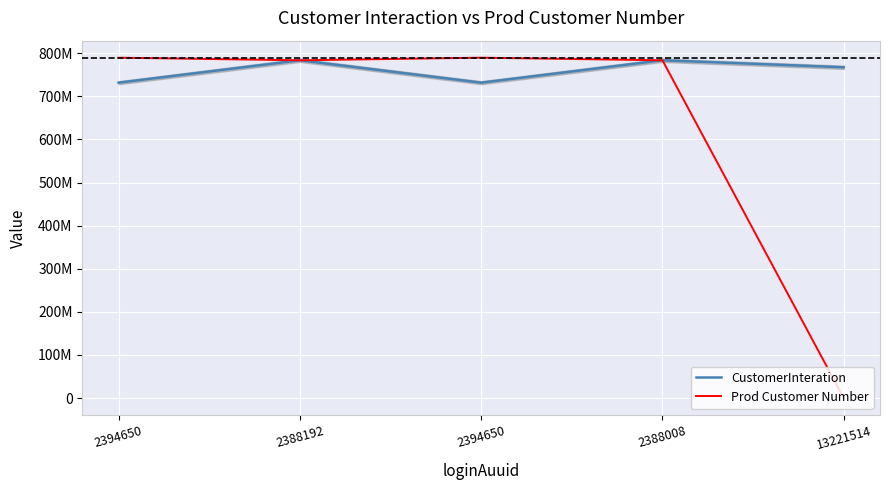

True or false: Prod Customer Number and CustomerInteration intersect in this chart.

False